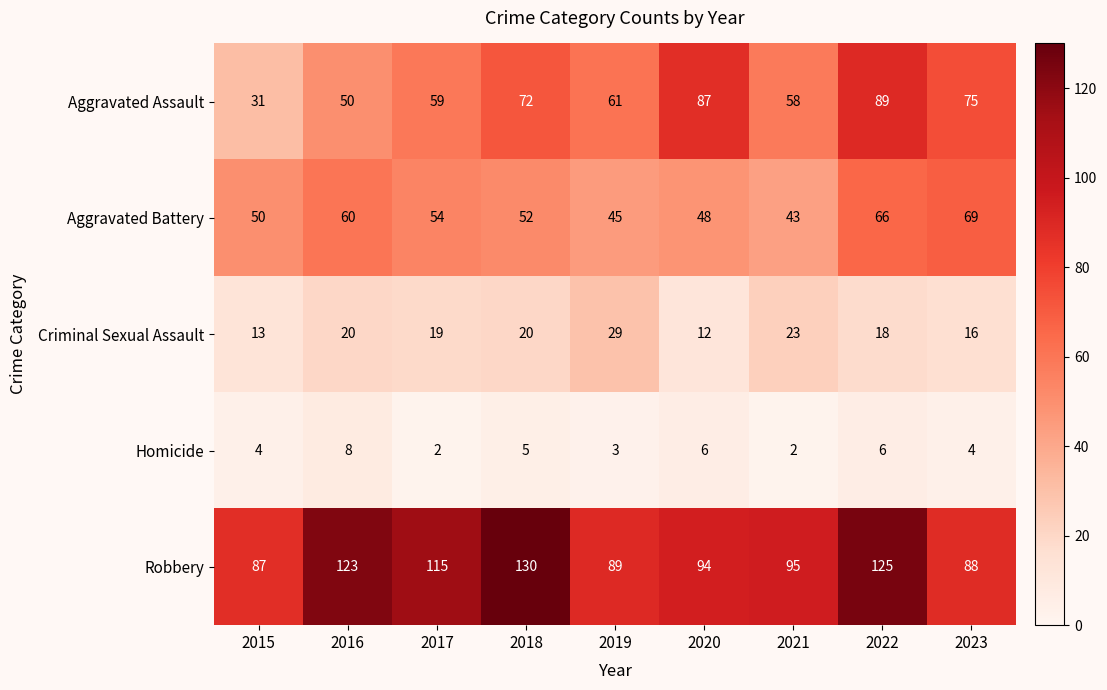

The value of Robbery at 2021 is 24. True or false?

False